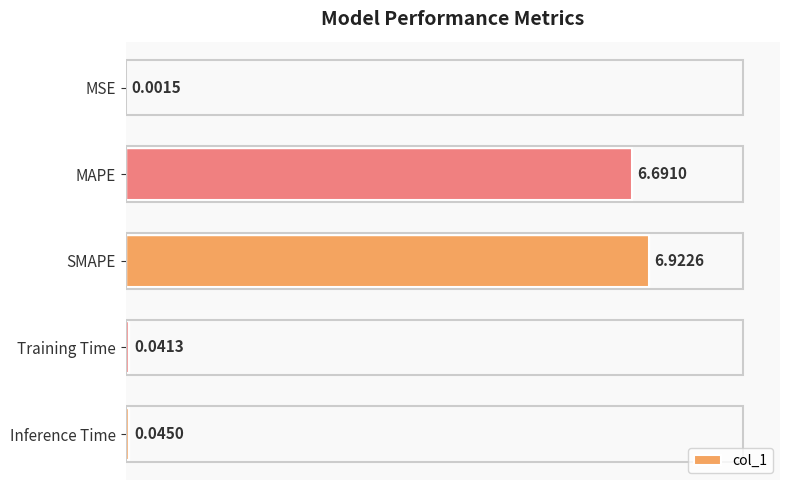

What is the sum of the values at SMAPE and Inference Time?

7.0